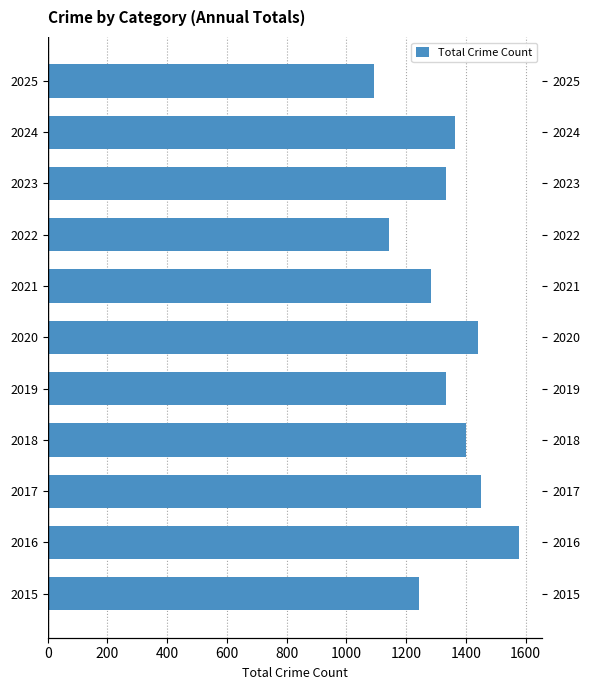

How many series are shown in this chart?

1